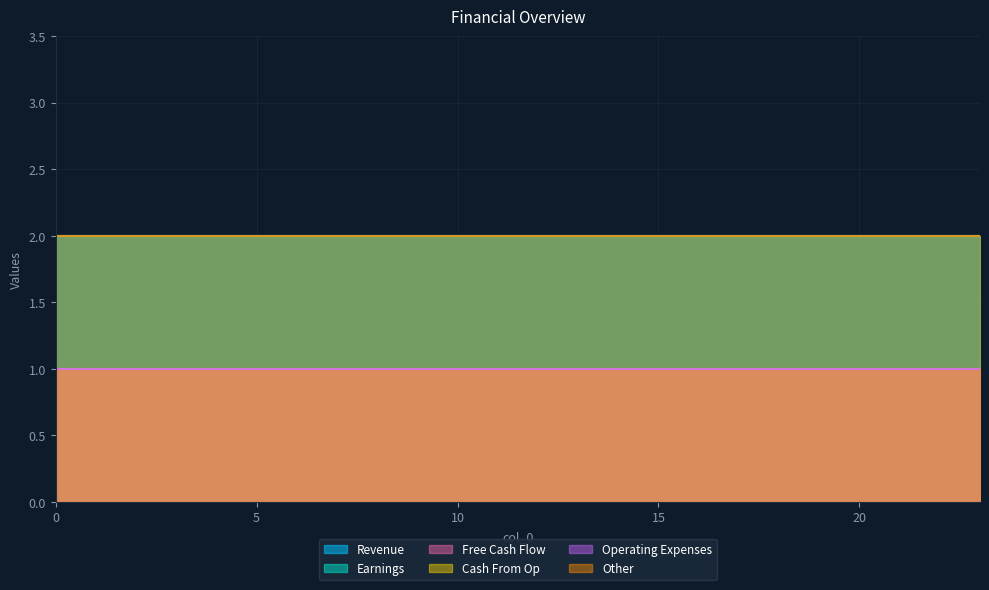

What is the value of the 5 point at the 24th from the left?

1